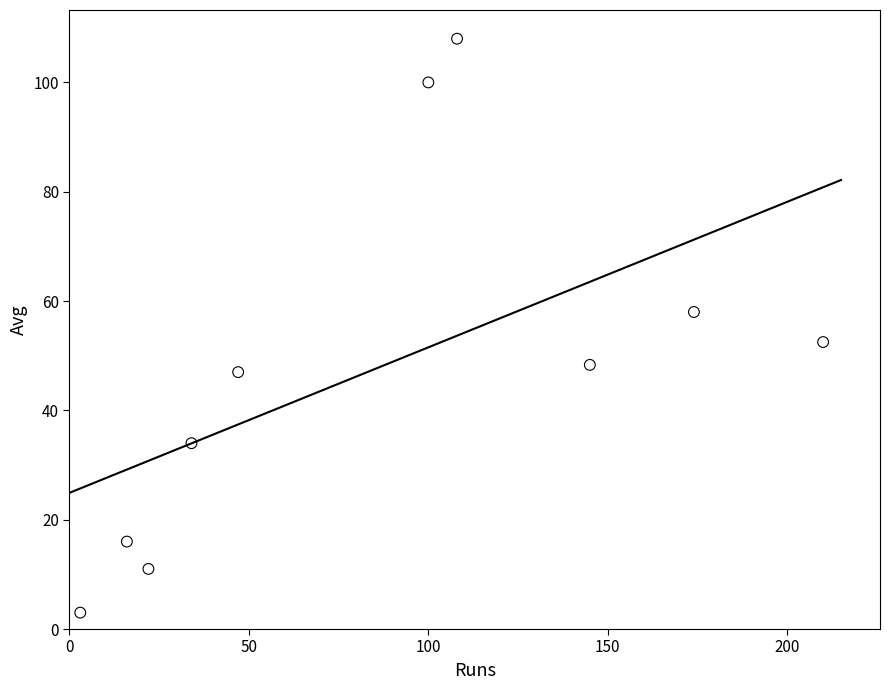

What is the average X value?

85.9